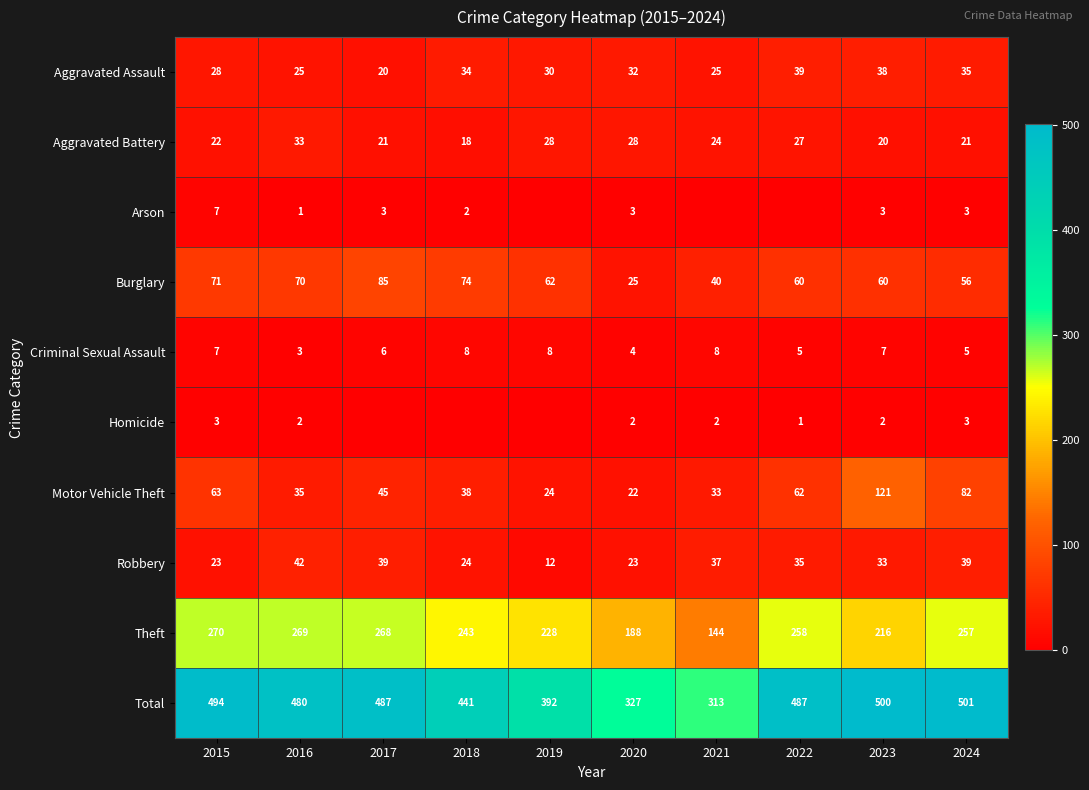

What is the approximate value of Criminal Sexual Assault at 2022?

5